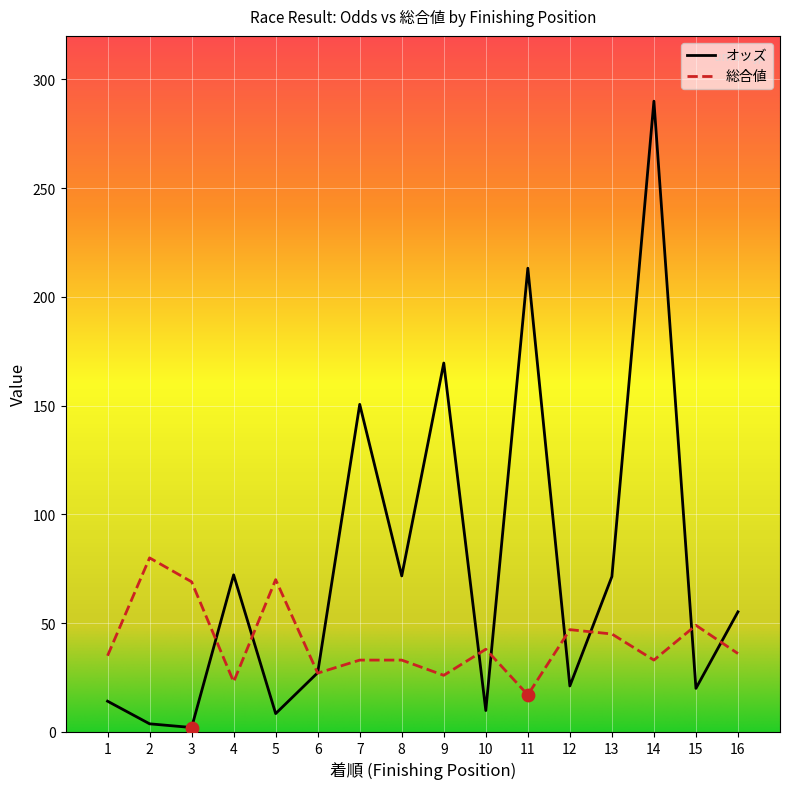

Which series has the widest spread of values?

オッズ